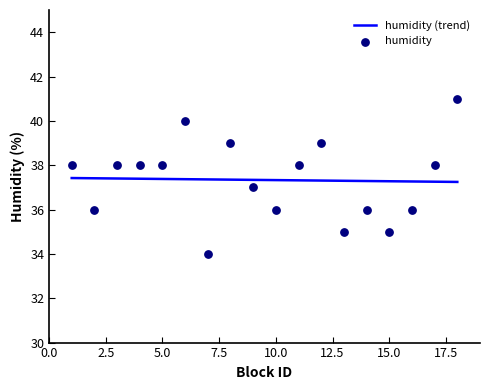

What is the change in value from 7 to 10?

+2